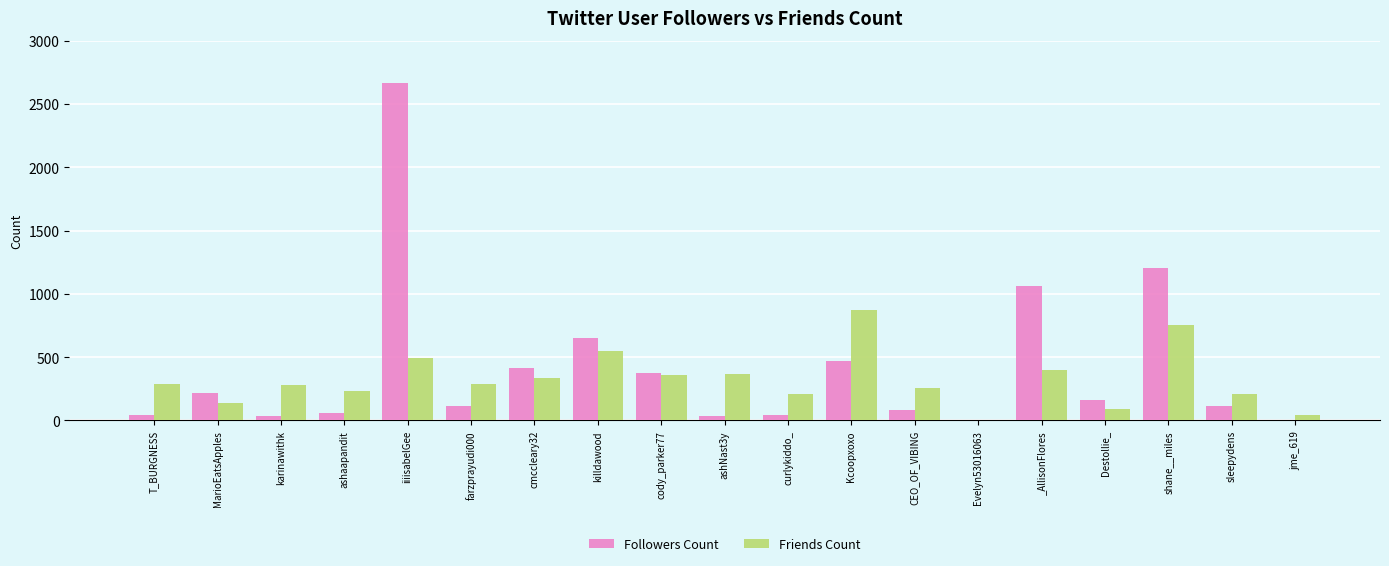

What is the average value of the Followers Count series?

407